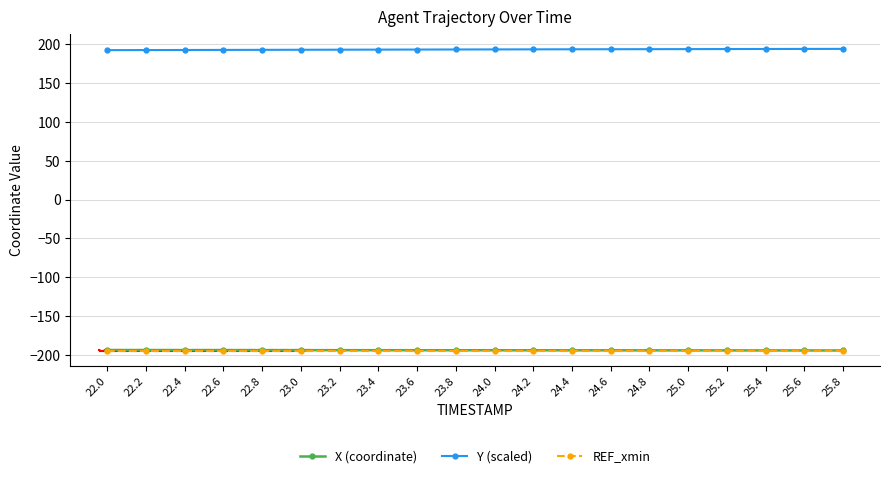

What is the sum of the X (coordinate) values at 24.2 and 24.6?

-387.7